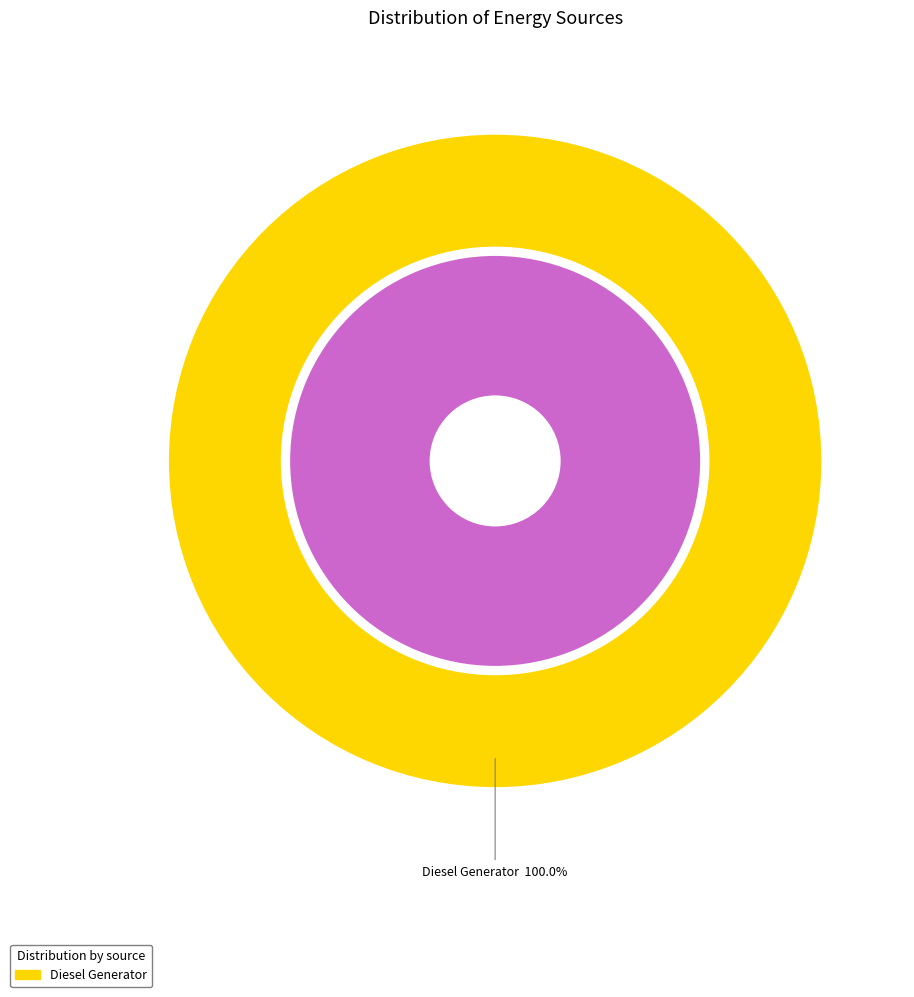

Is it true that Diesel Generator is 100% of the pie?

True